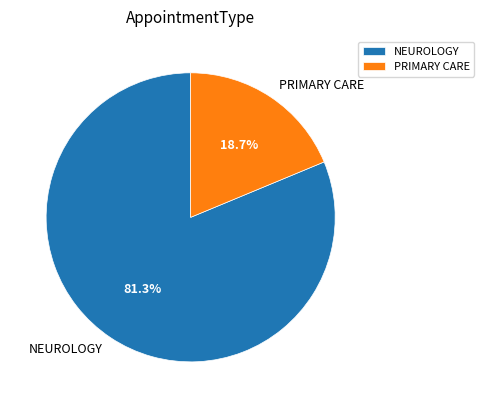

How much of the chart is everything except NEUROLOGY?

18.7%